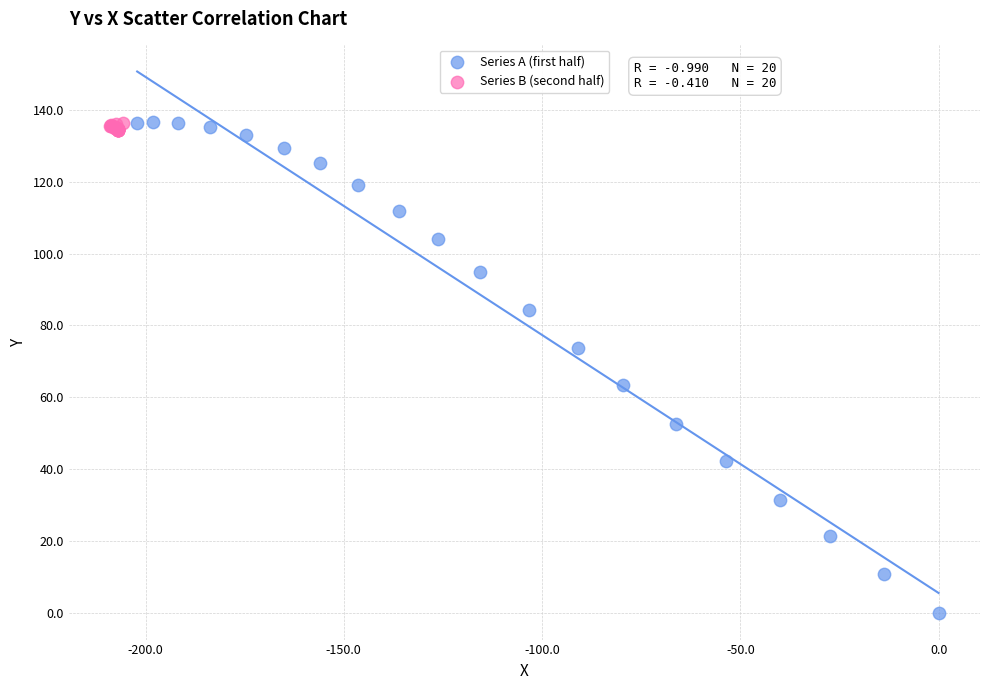

Which series has the widest spread of Y values?

Series A (first half)